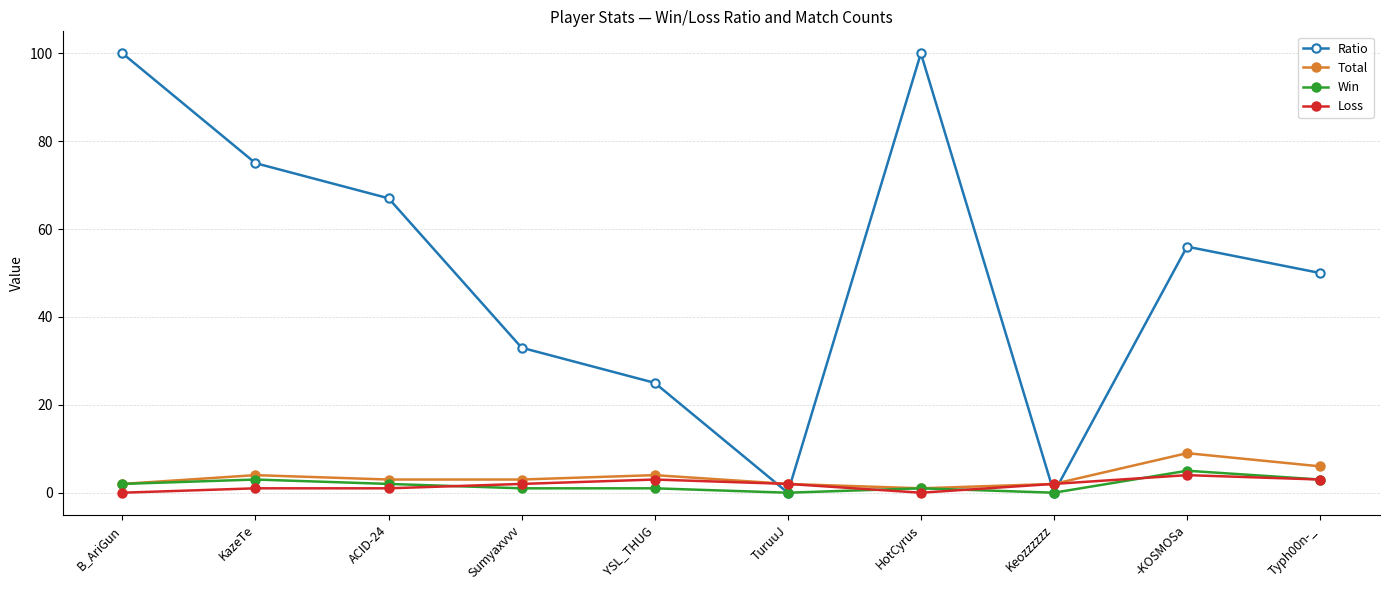

Rank the series at ACID-24 from lowest to highest value.

Loss, Win, Total, Ratio